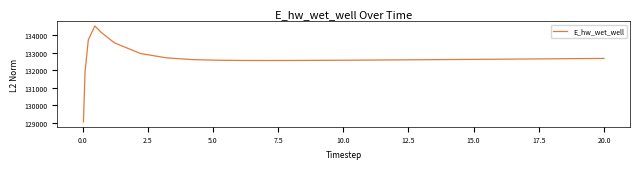

What is the difference between the maximum and minimum values?

5500.9